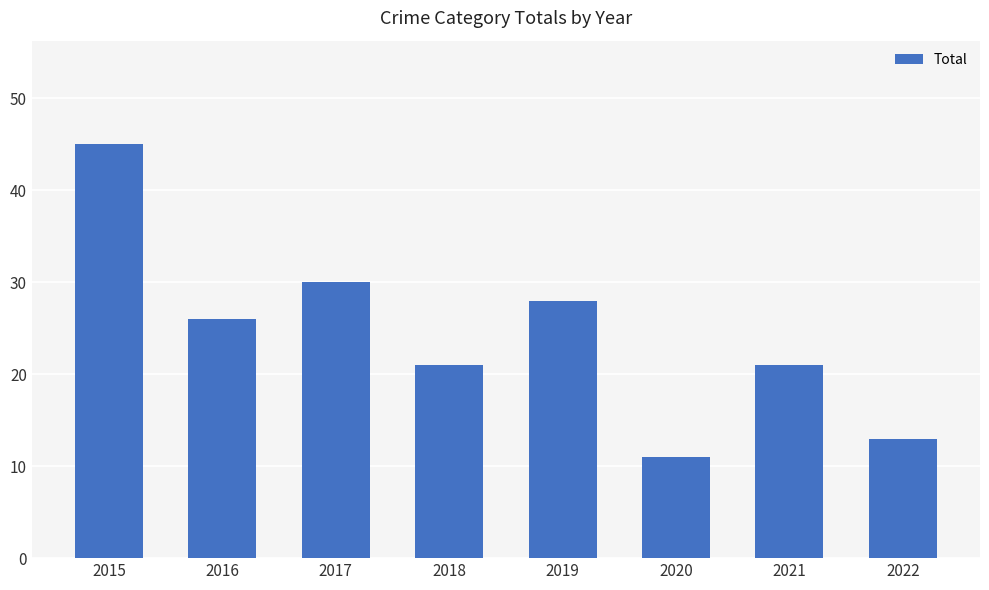

Where is the data nearest to the value 28?

2019